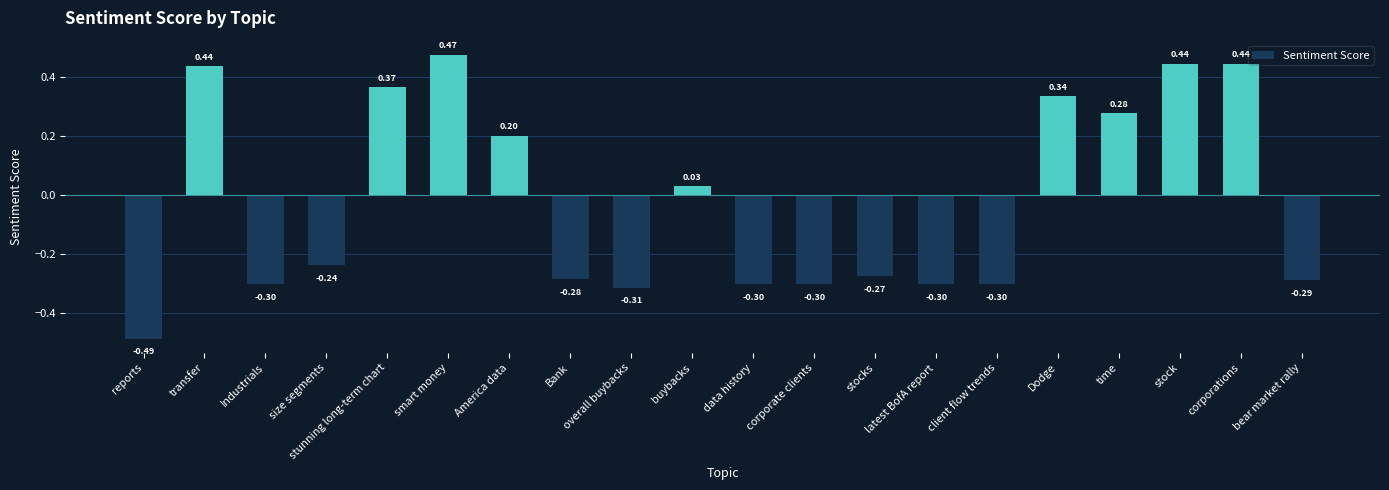

What is the label of the 17th bar from the right?

size segments